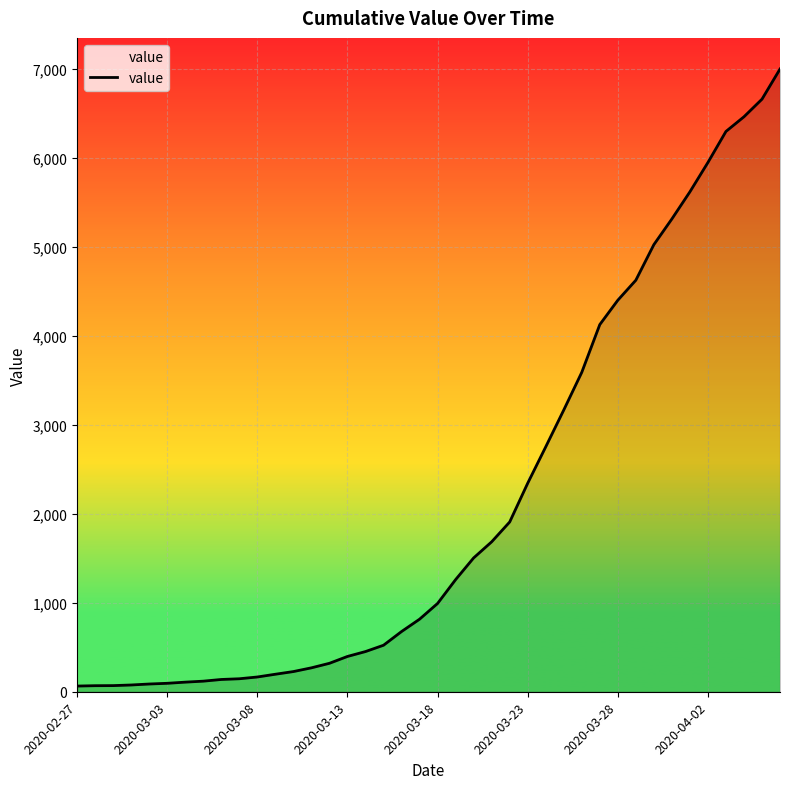

What is the difference between the maximum and minimum values?

6939